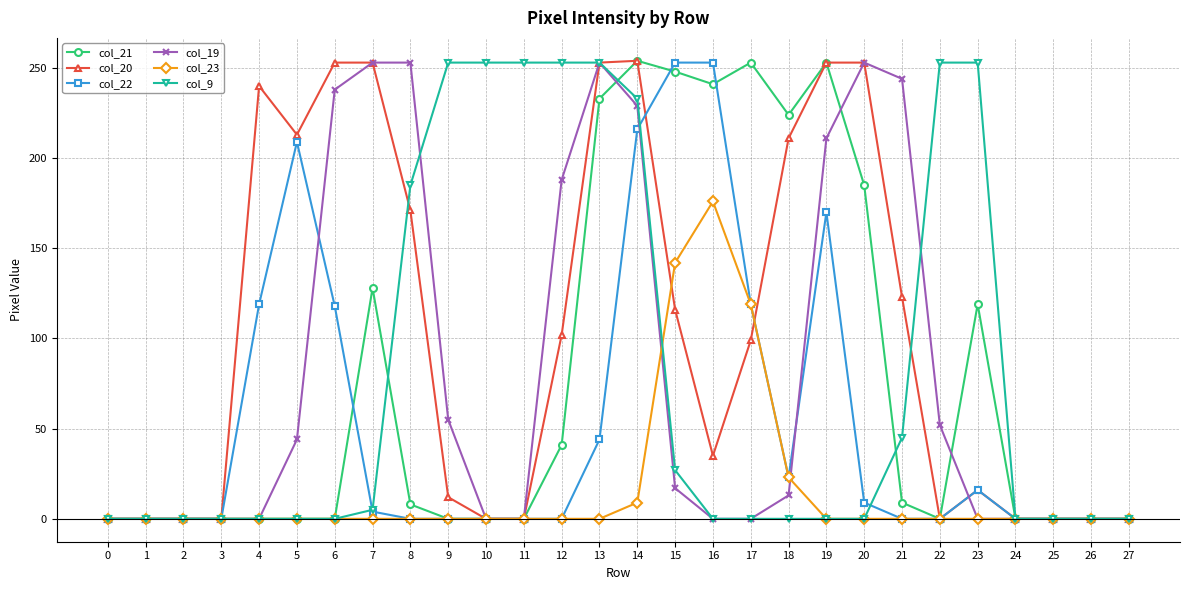

Where does the col_19 series first go above 13?

5